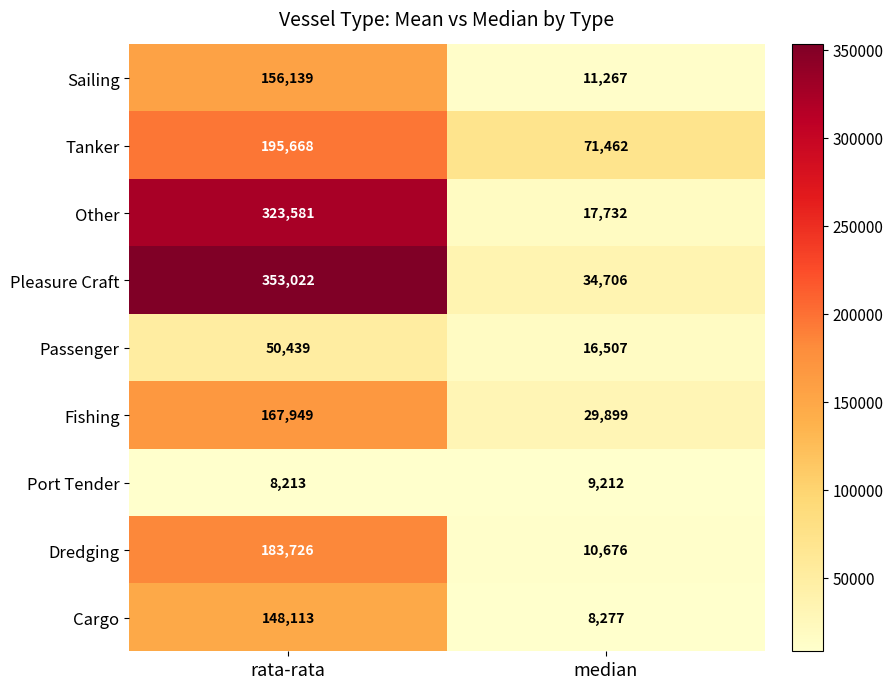

Which series has the largest range (max minus min)?

Pleasure Craft